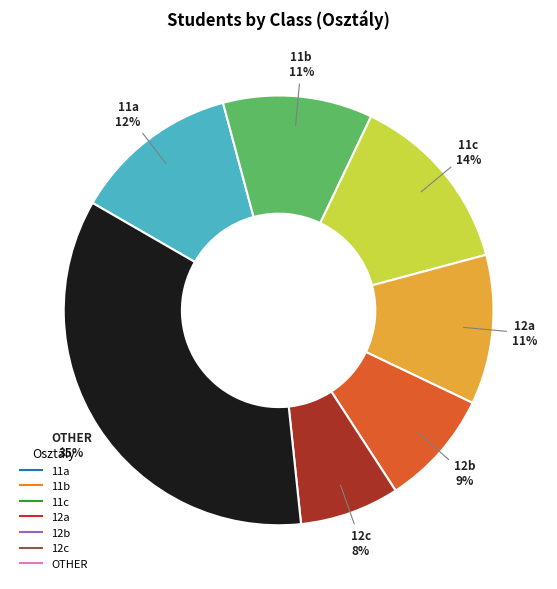

To the nearest percent, what portion does 12b represent?

9%